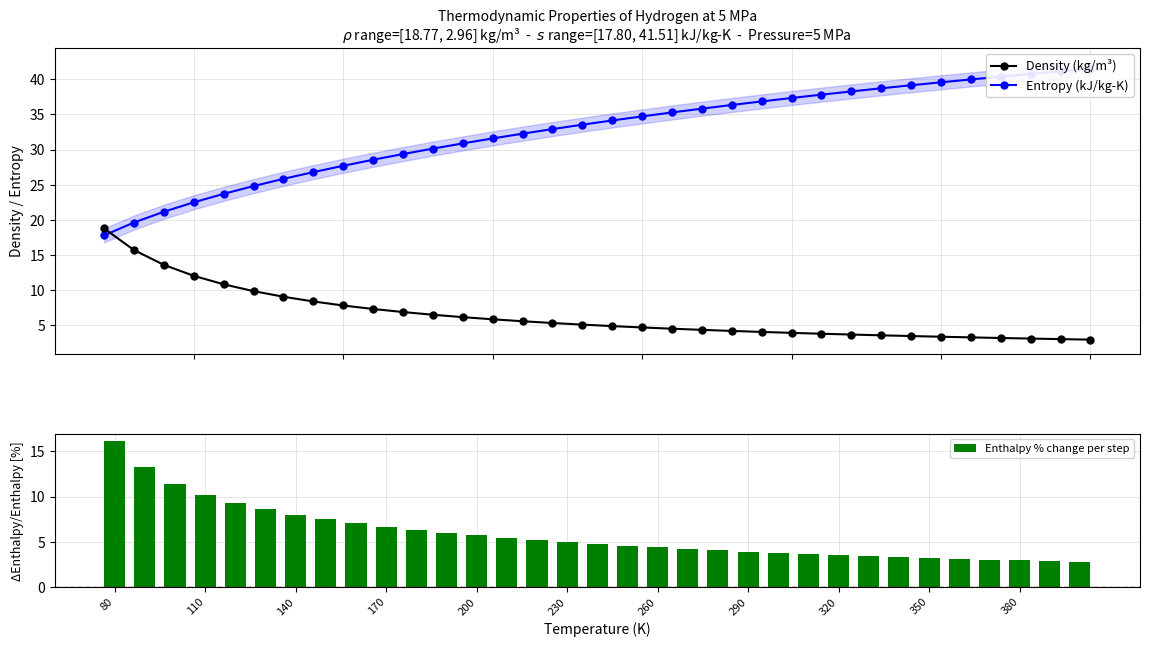

Which series has the largest range (max minus min)?

Entropy